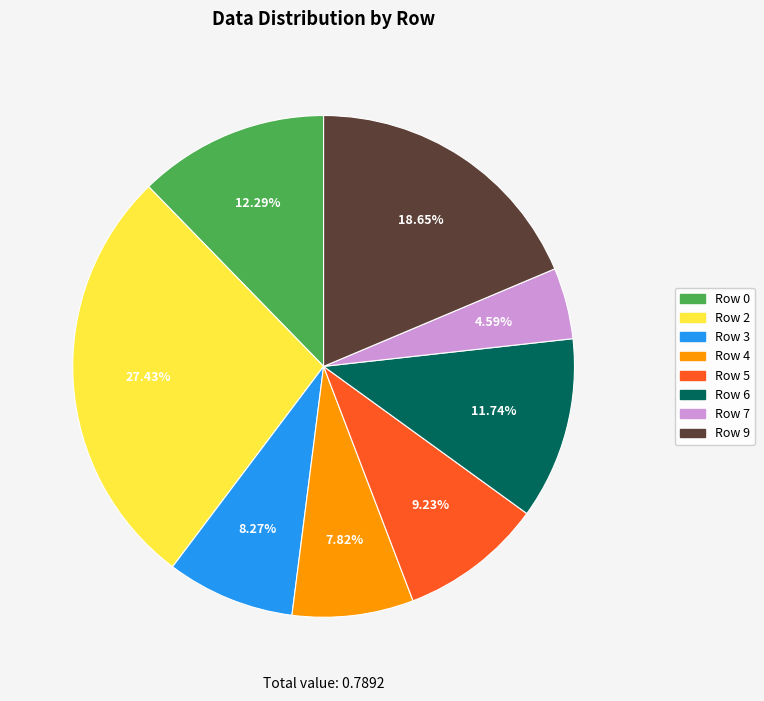

How many slices are in this pie chart?

8